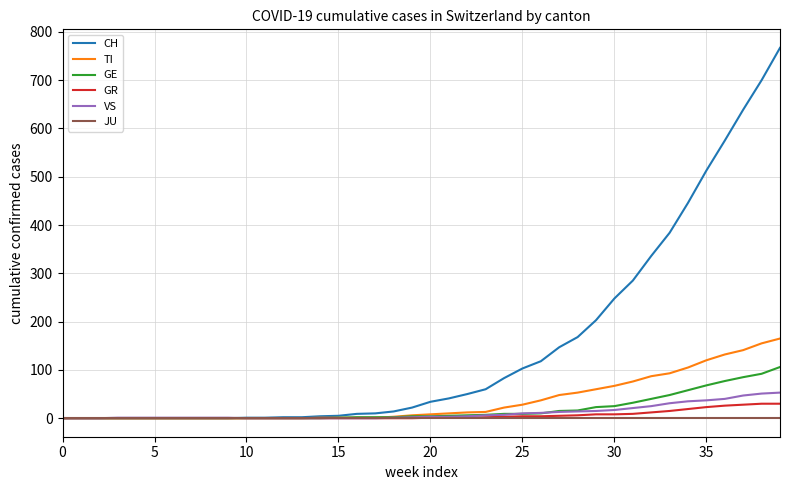

What is the maximum value for GE?

106